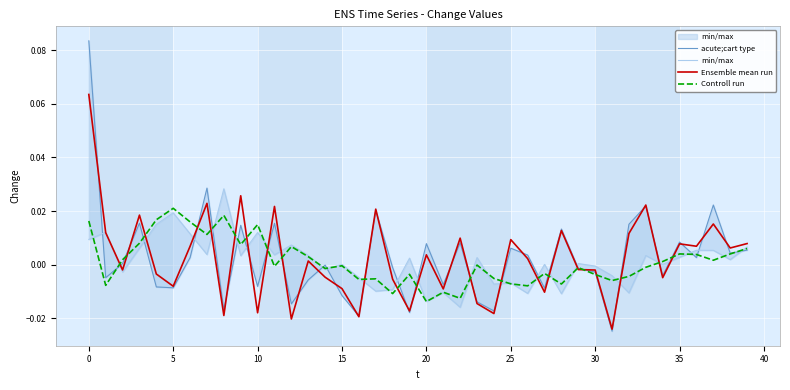

True or false: acute;cart type and Controll run intersect in this chart.

True